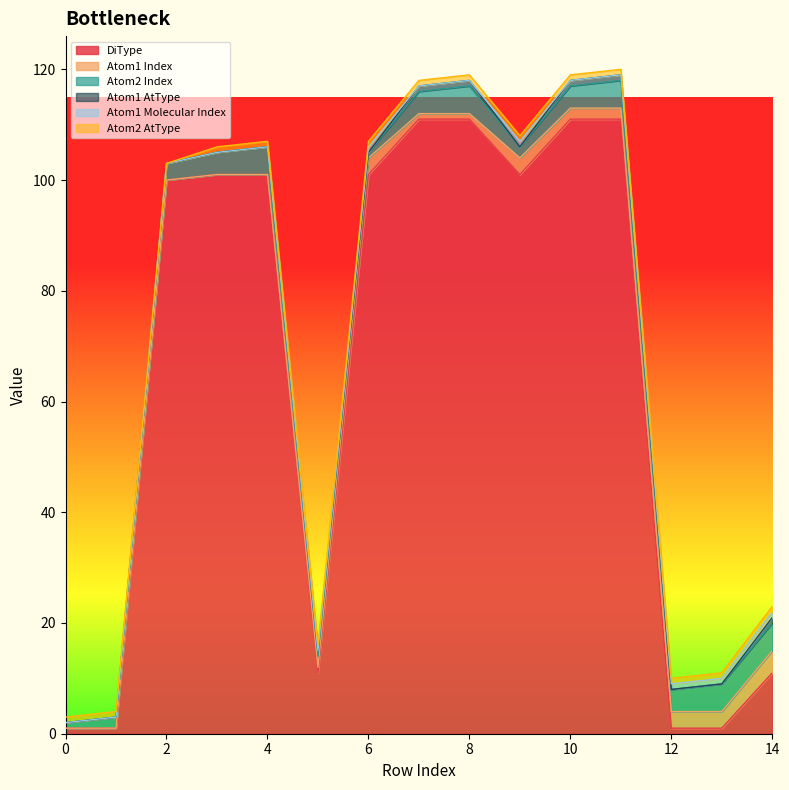

How many Atom2 AtType values are between 1 and 2?

14